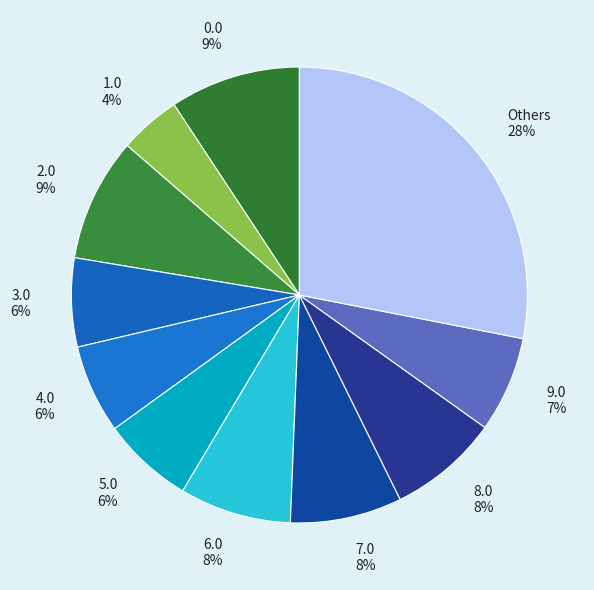

How many slices are in this pie chart?

11